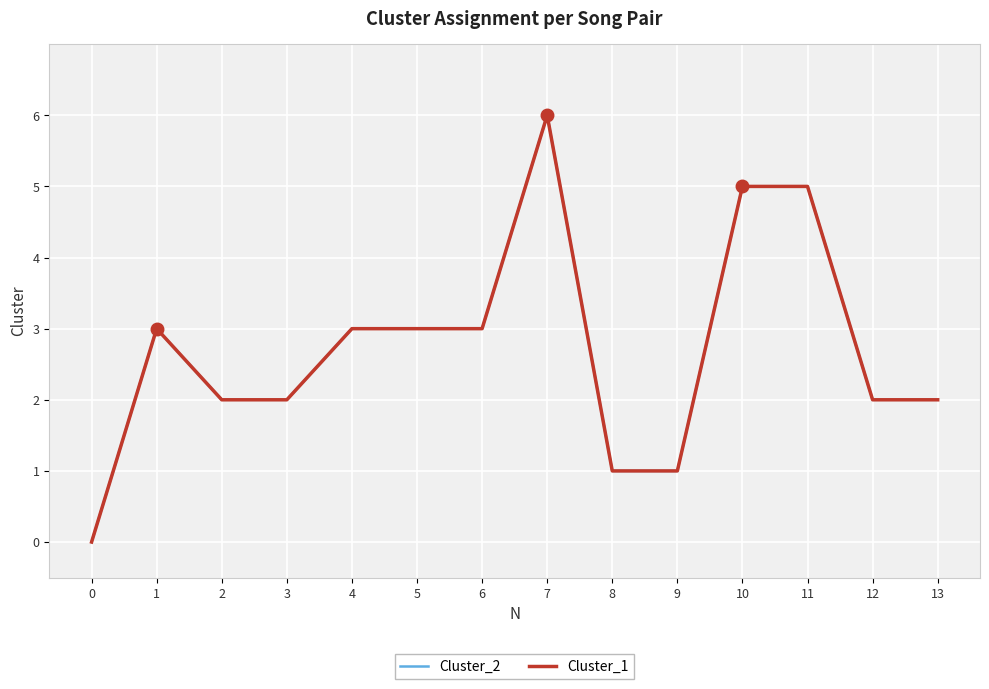

Where does the Cluster_1 series first go above 3?

7